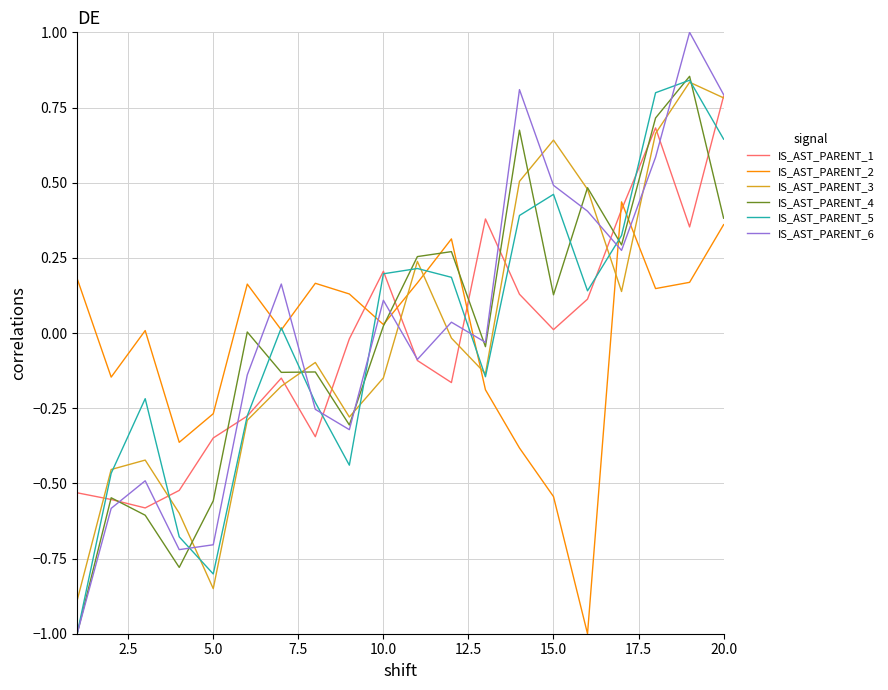

How many lines are shown in the chart?

6